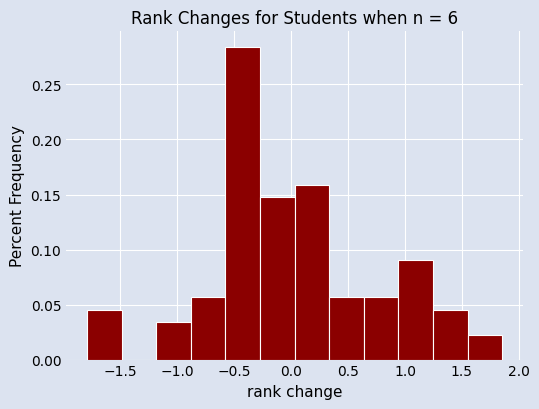

How tall is the bar that spans 0.35 to 0.65 on the x-axis? Neither the bar edges nor the heights are printed on the chart, so give them approximately, as read against the axes.

0.055